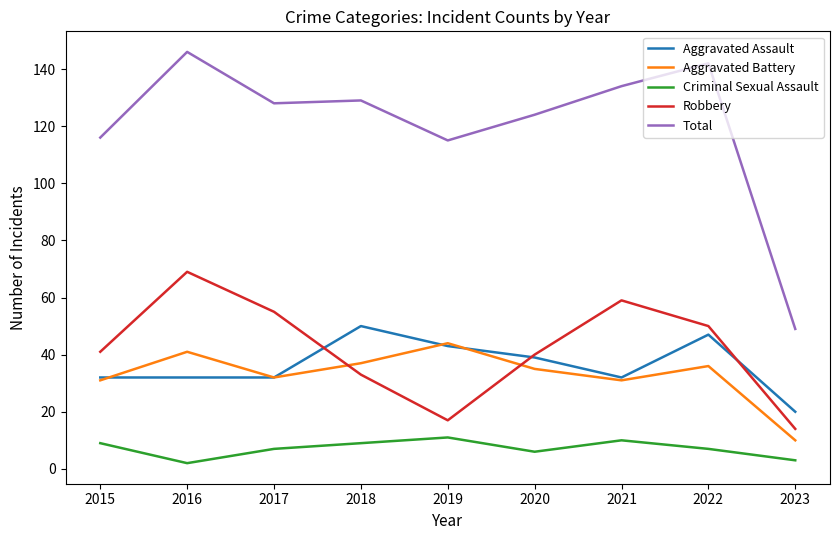

Does the chart have visible grid lines?

No